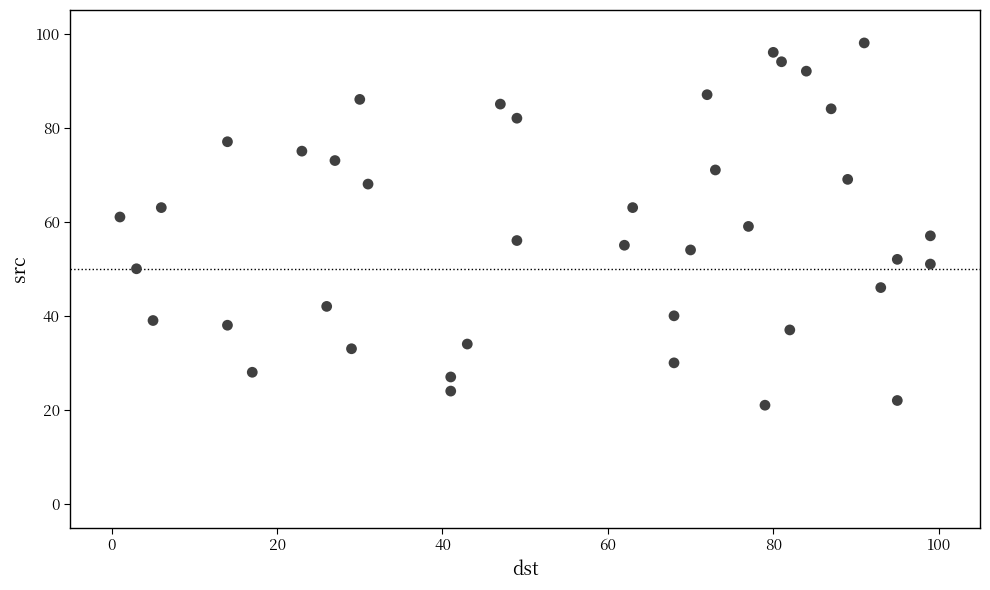

What is the range of X values (max minus min)?

98